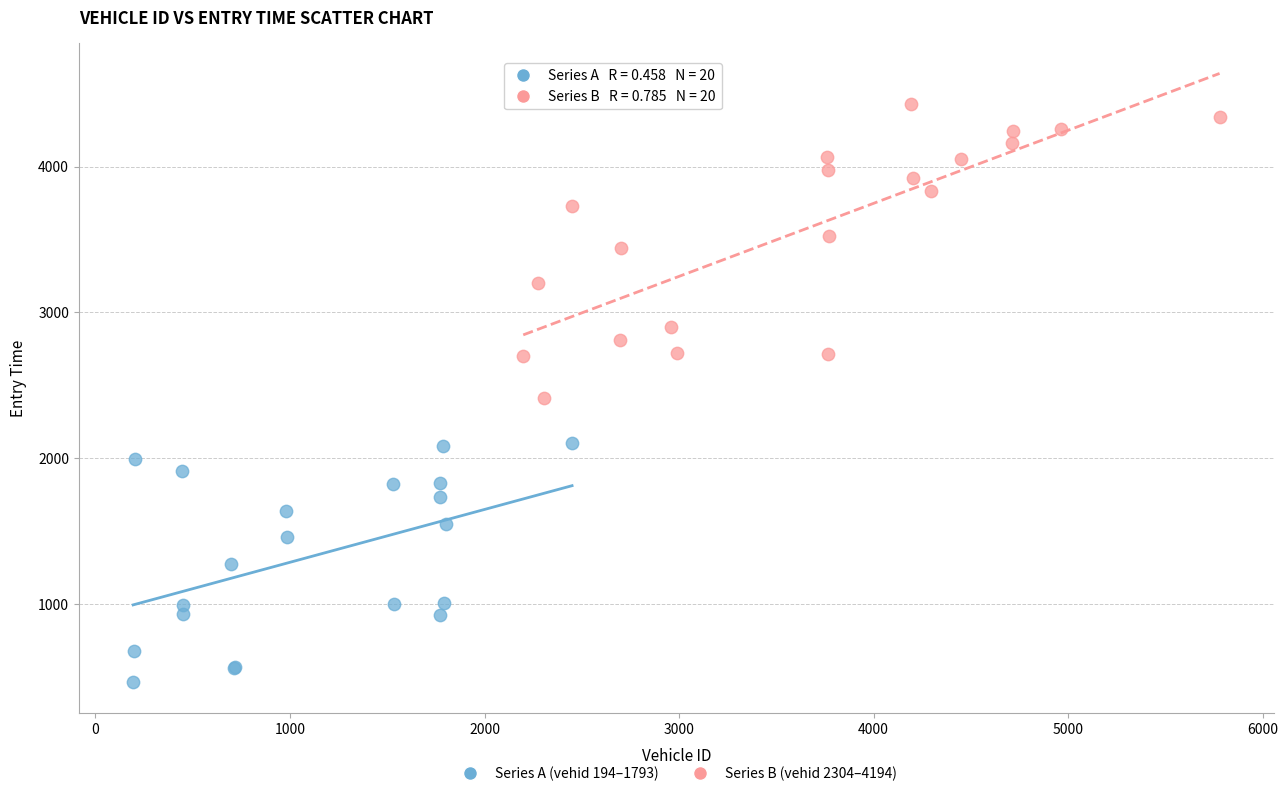

Which series contains the lowest Y value?

Series A (vehid 194–1793)